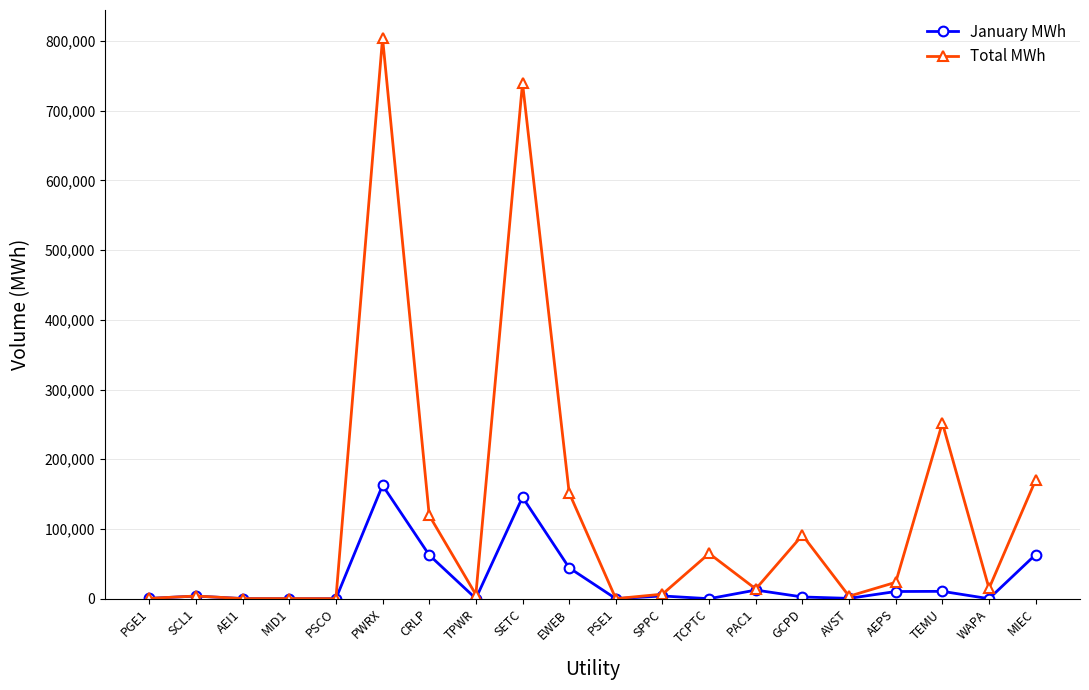

The value of January MWh at MIEC is 63366.8. True or false?

True